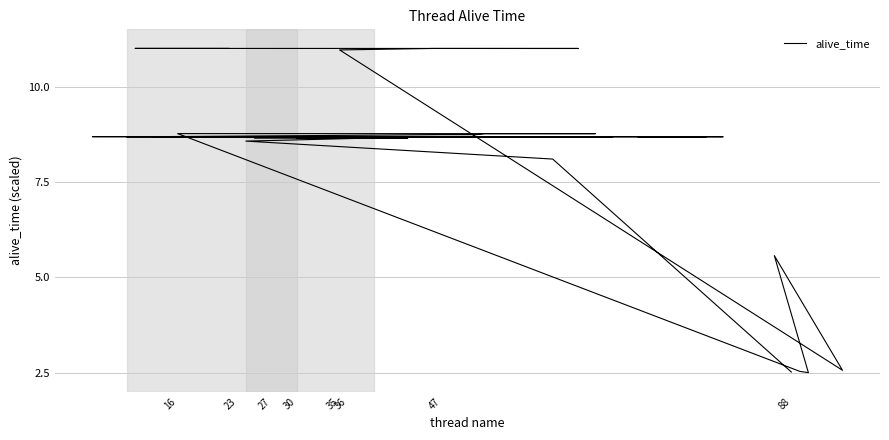

What is the smallest value displayed?

2.5